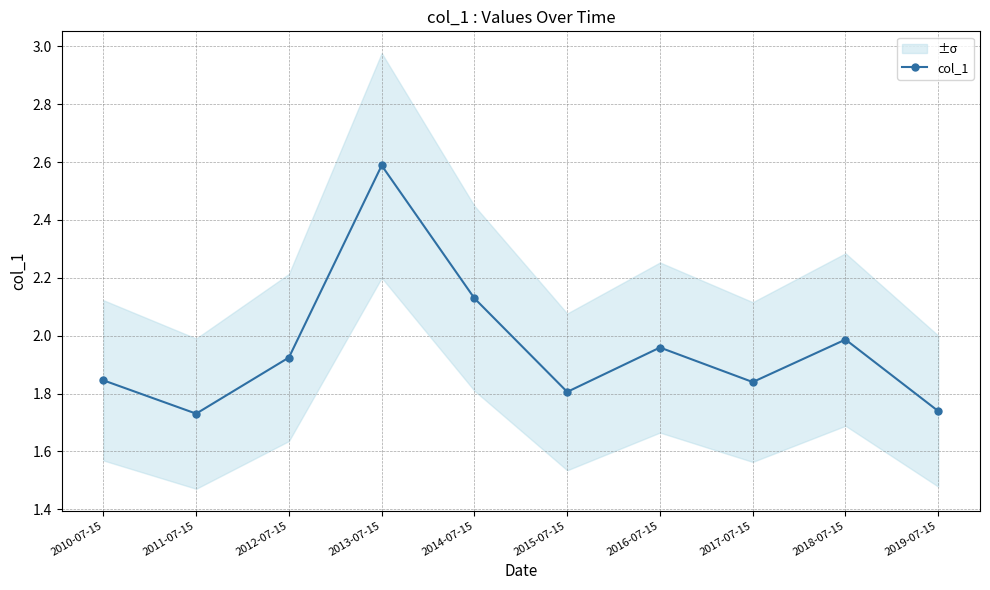

What is the label of the 1st point from the left?

2010-07-15